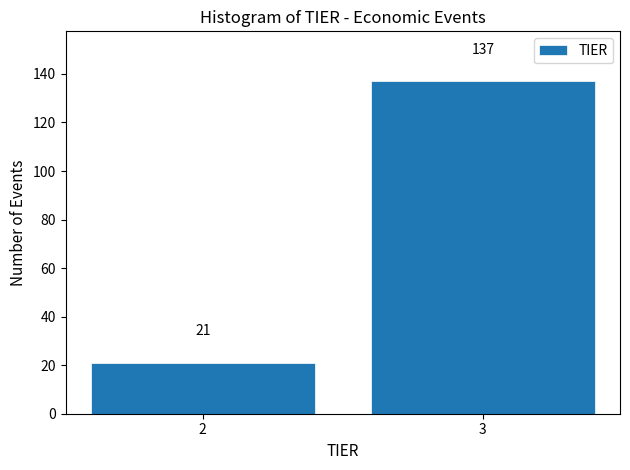

Reading left to right, extract all data points from this chart.

21	137